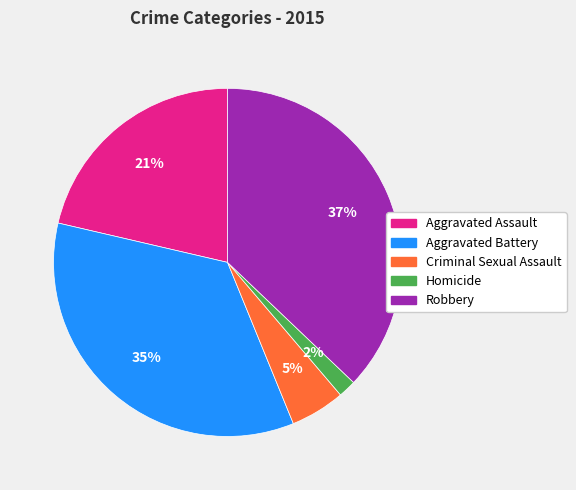

Which slice is the smallest?

Homicide